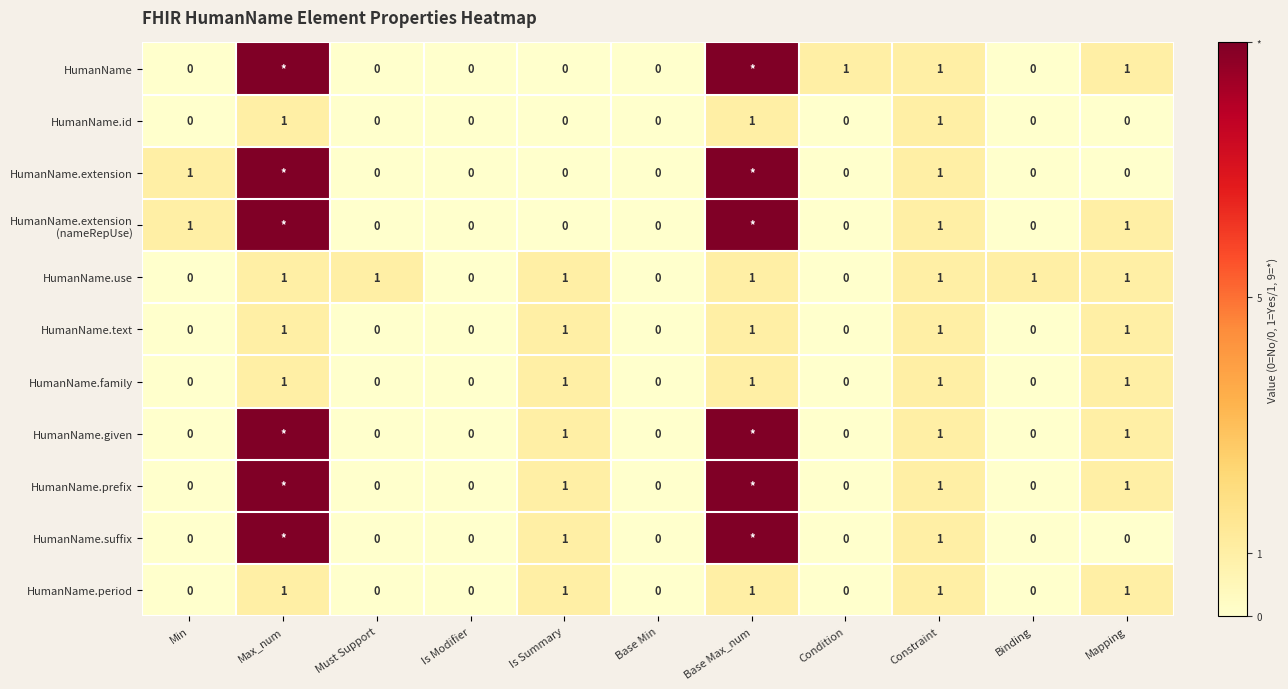

Count the HumanName.period values in the range 0 to 1.

11